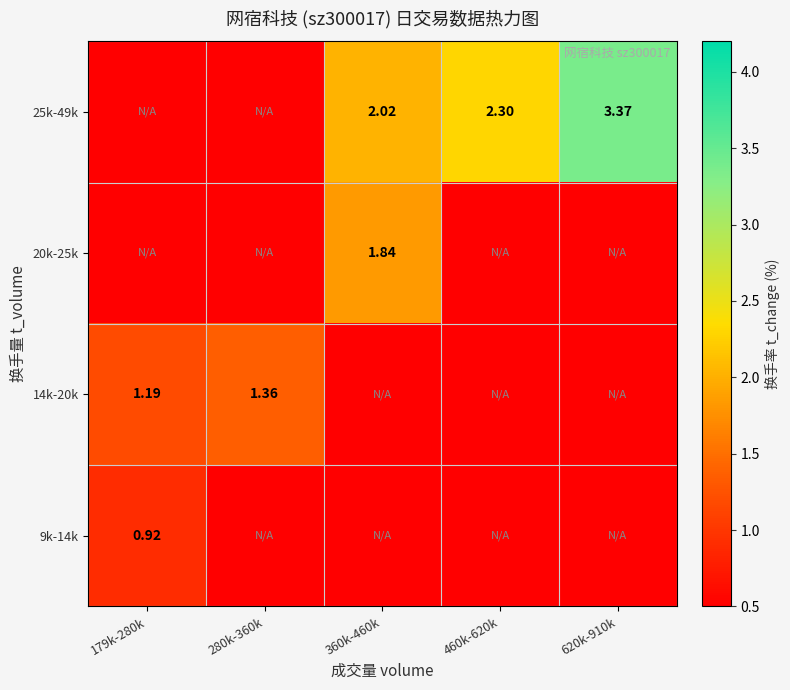

Is the value of 20k-25k at 360k-460k greater than the value of 14k-20k at 280k-360k?

Yes